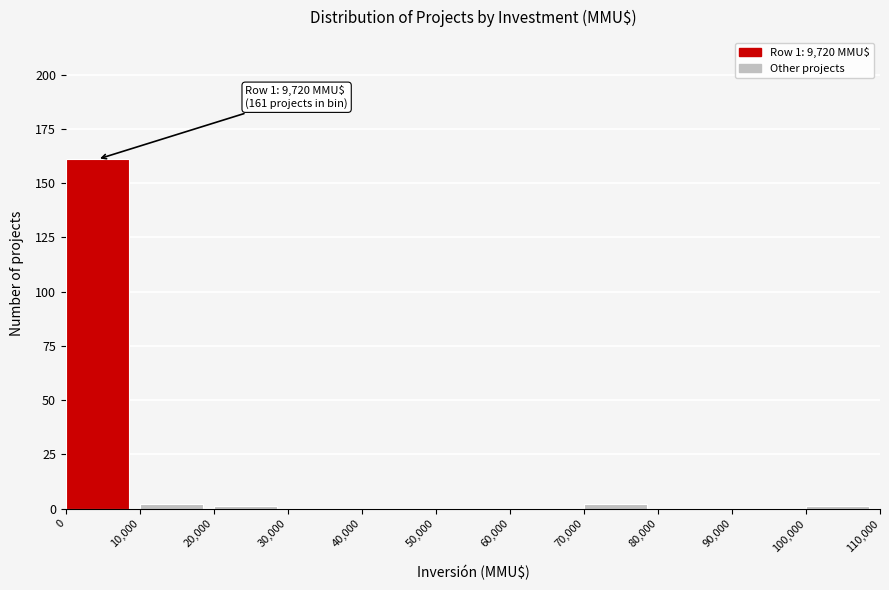

Over which range of the x-axis is the bar tallest?

0 to 10,000